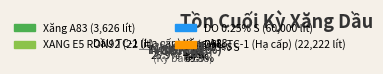

How many slices are in this pie chart?

5